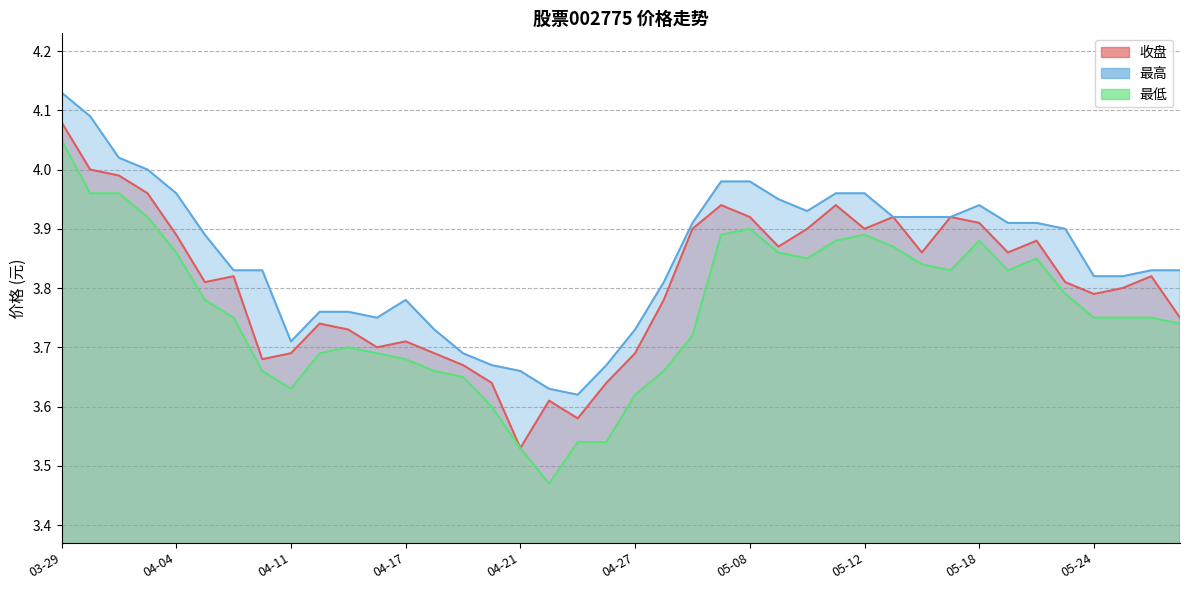

True or false: 收盘 and 最低 cross at least once.

False